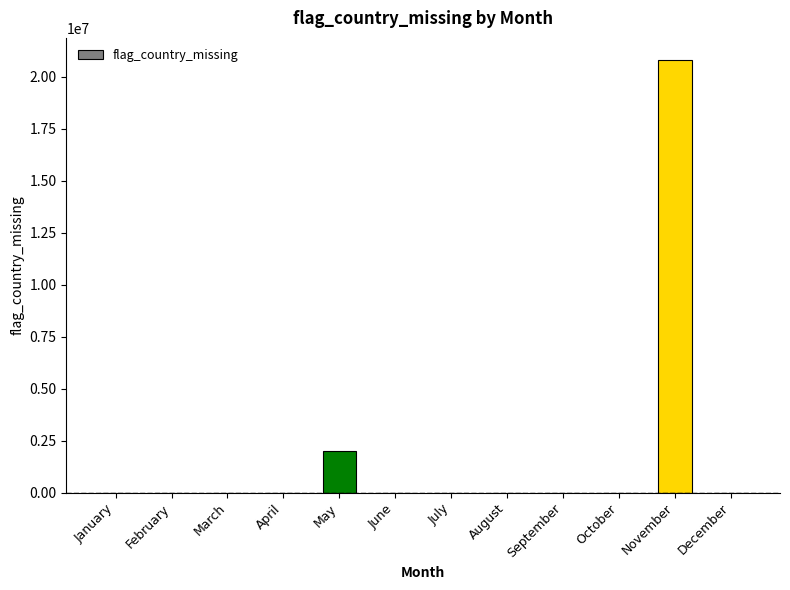

Reading left to right, extract all data points from this chart.

January=0	February=0	March=0	April=0	May=2005371	June=0	July=0	August=0	September=0	October=0	November=20835721	December=0